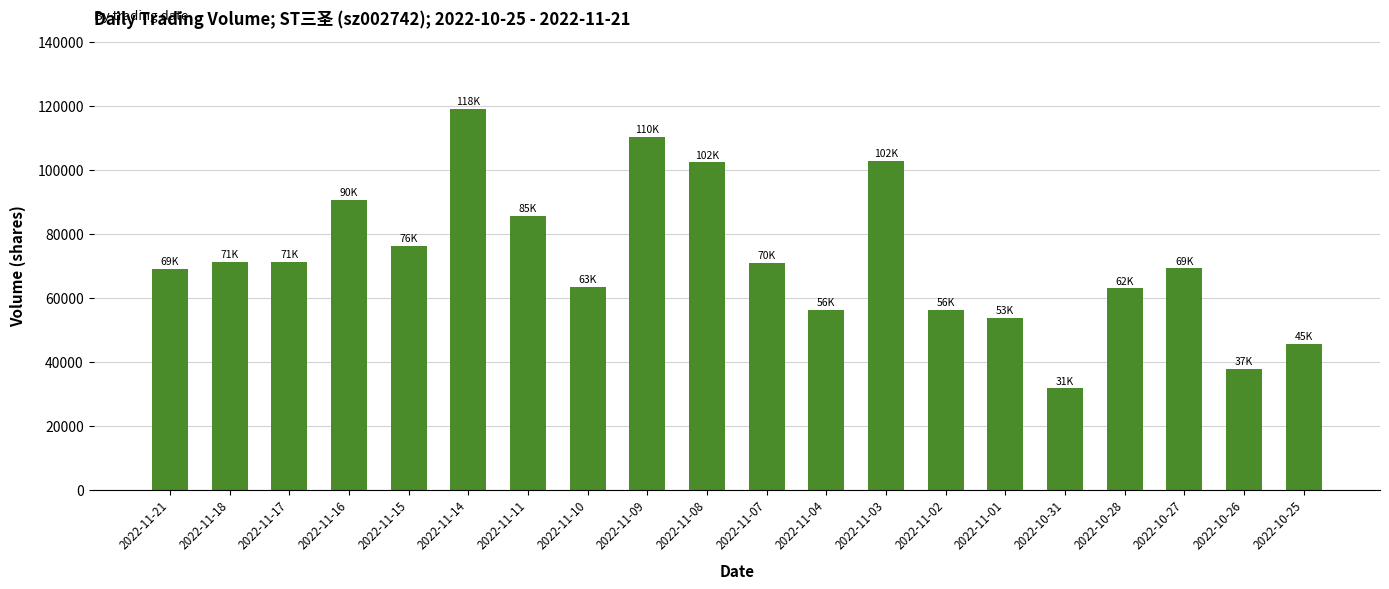

What is the value of the 3rd bar from the left?

71036